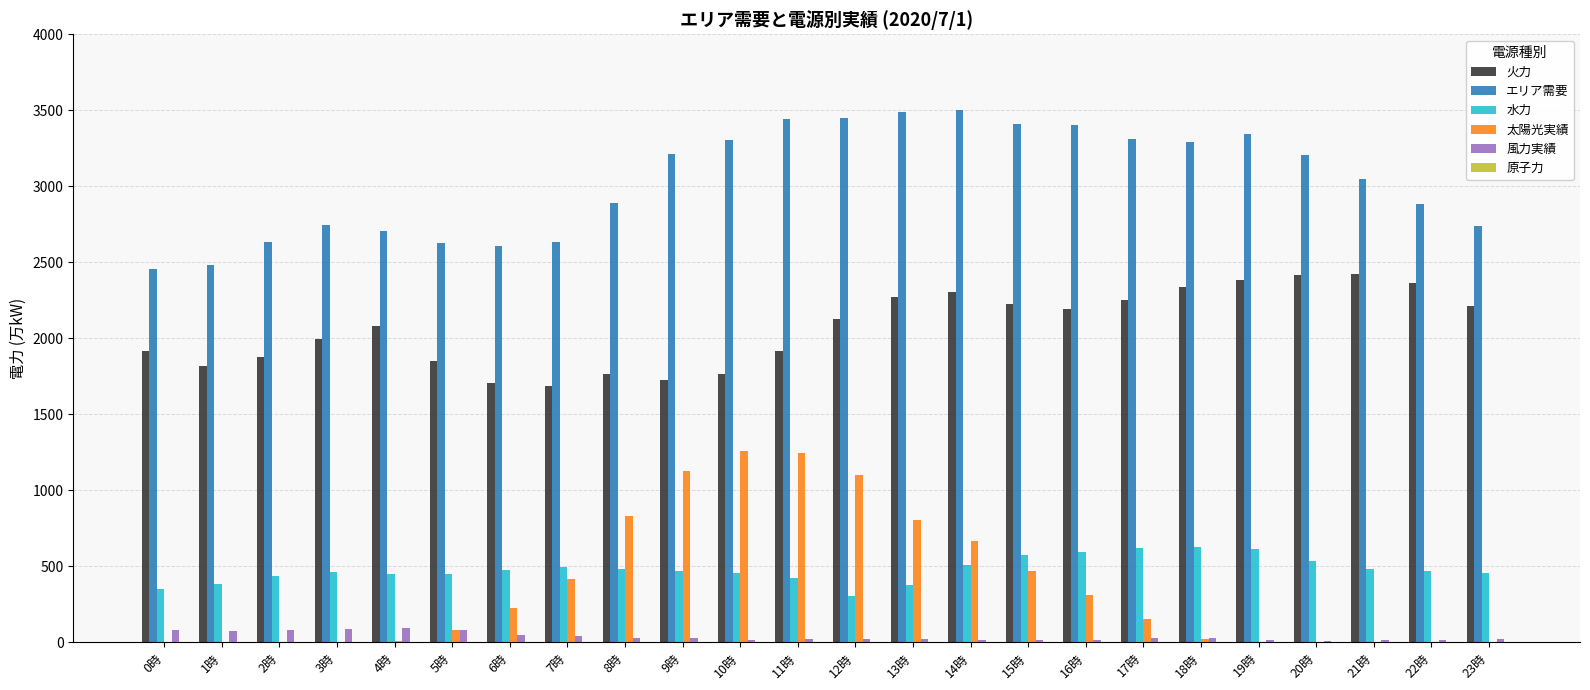

Where does the 太陽光実績 series first go above 152?

6時